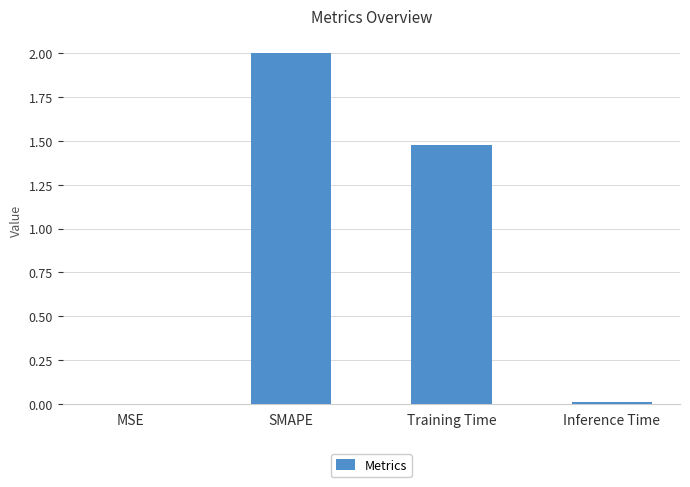

True or false: the data shows 0.6 at SMAPE.

False